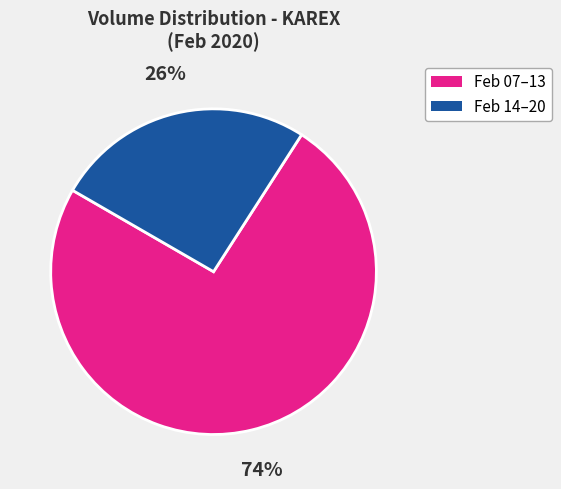

To the nearest percent, what is the difference between the largest and smallest slice percentages?

48%